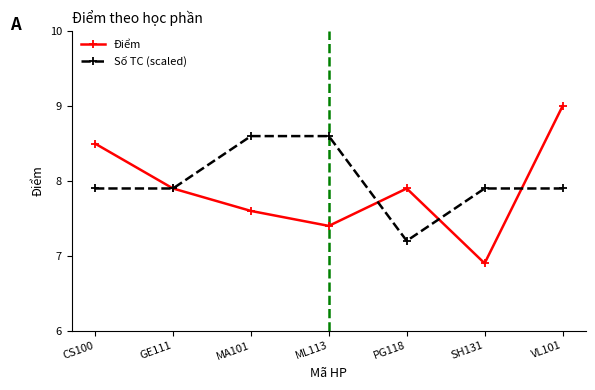

At how many categories does at least one series exceed 7?

7